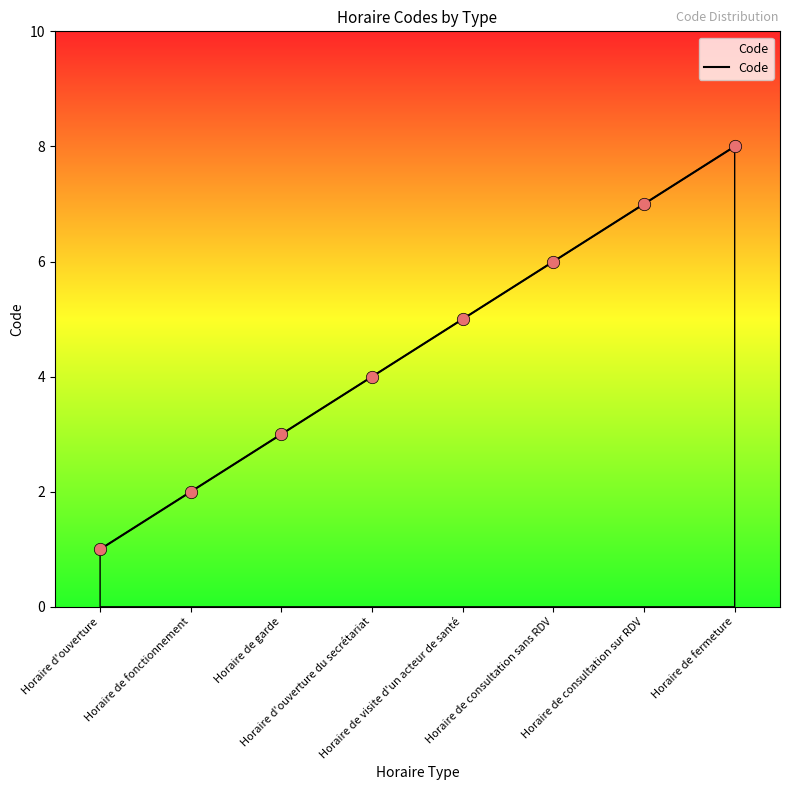

Between Horaire de consultation sans RDV and Horaire de garde, which is larger?

Horaire de consultation sans RDV